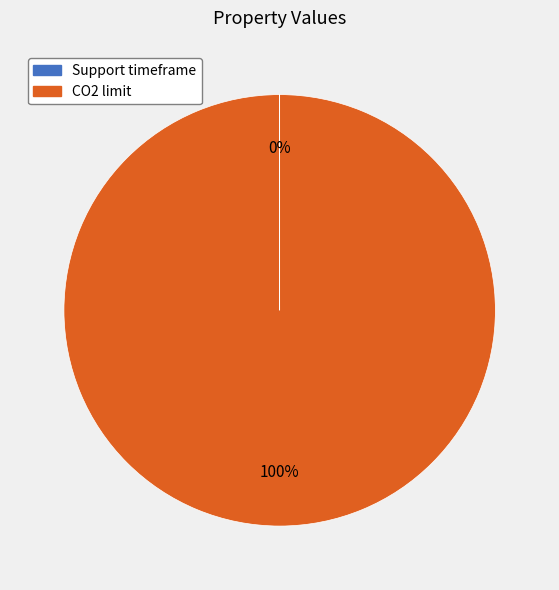

The CO2 limit slice represents 87% of the pie. True or false?

False